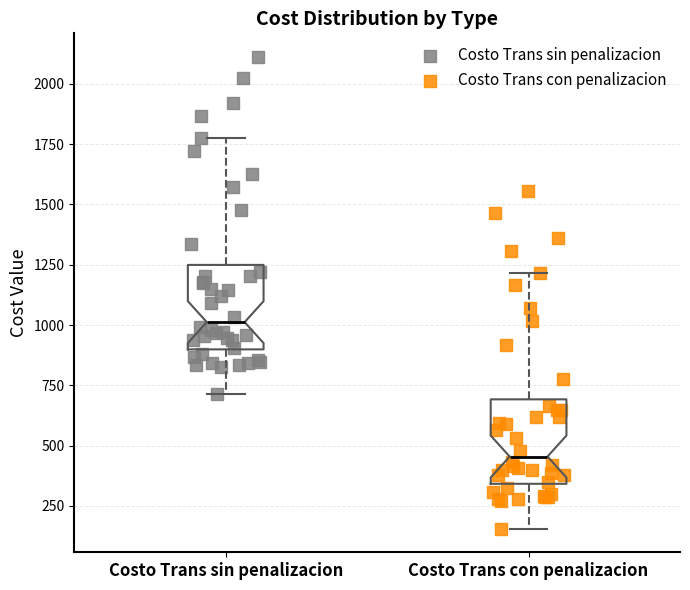

Which box's median line is the lowest?

Costo Trans con penalizacion